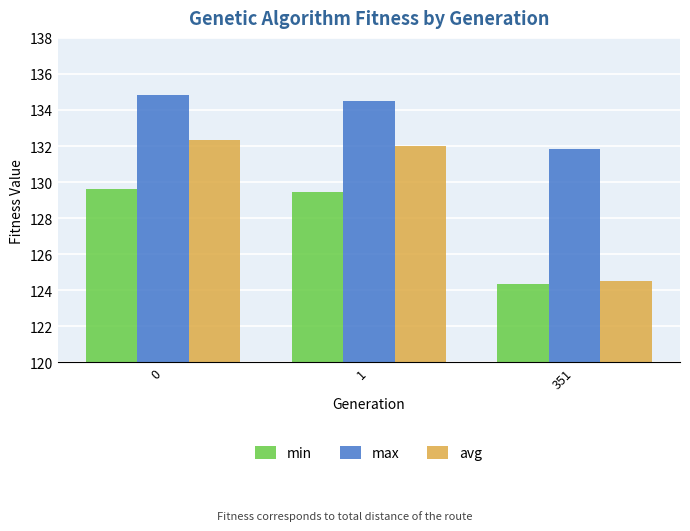

At how many categories does at least one series exceed 126?

3